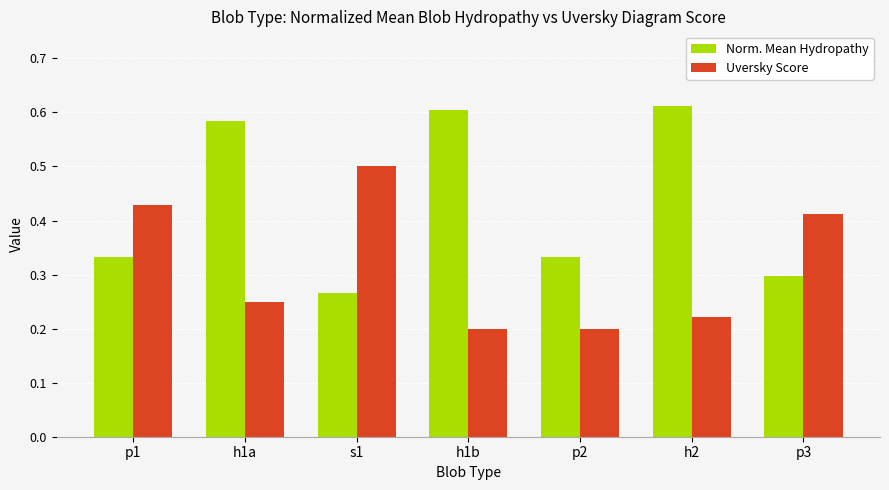

What is the total value across all series at h2?

0.8